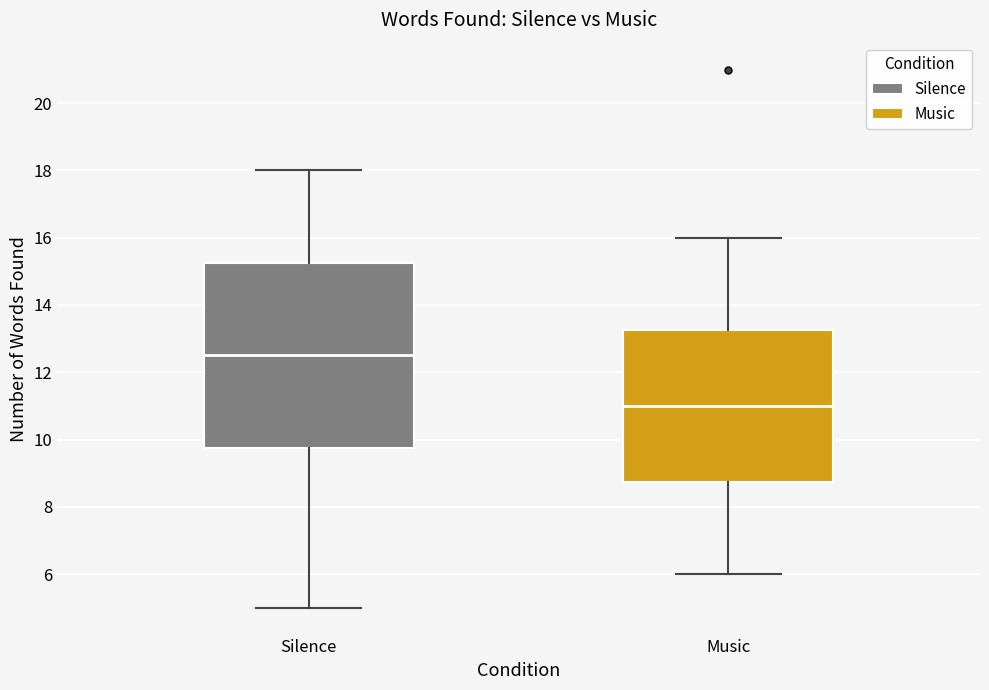

Where is the lower edge of the box for Silence on the y-axis? The values are not printed on the chart, so give them approximately, as read against the axis.

9.8